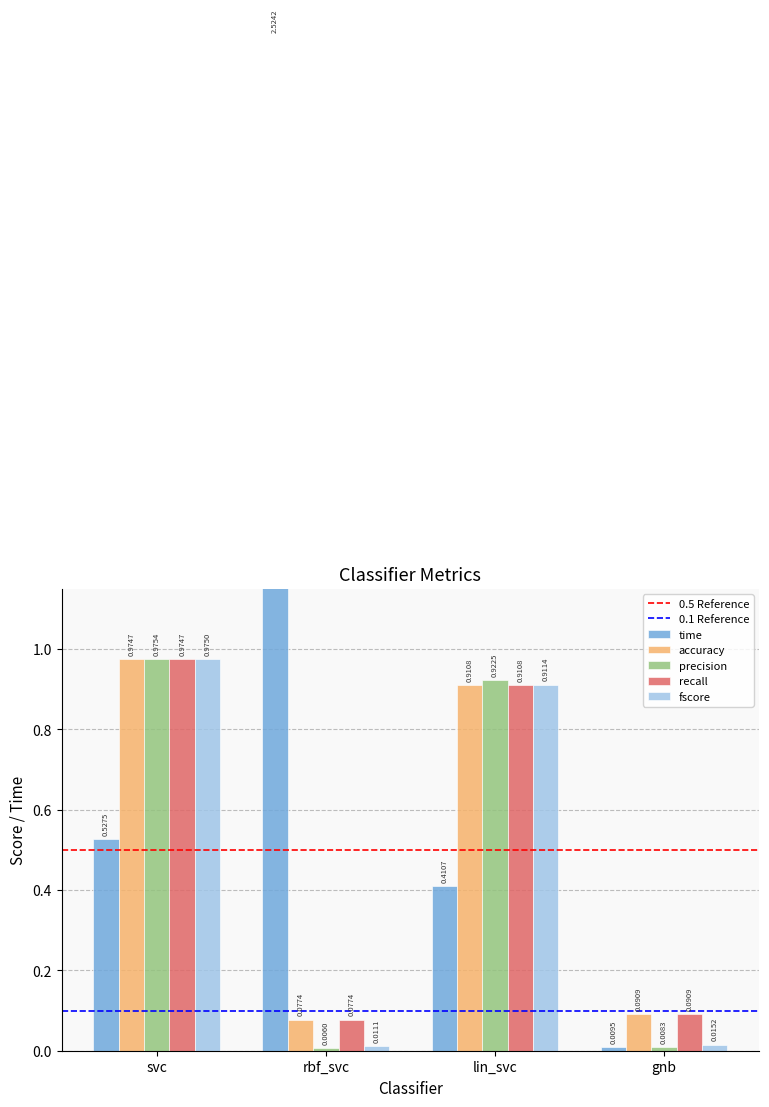

Rank the categories by precision value from lowest to highest.

rbf_svc, gnb, lin_svc, svc